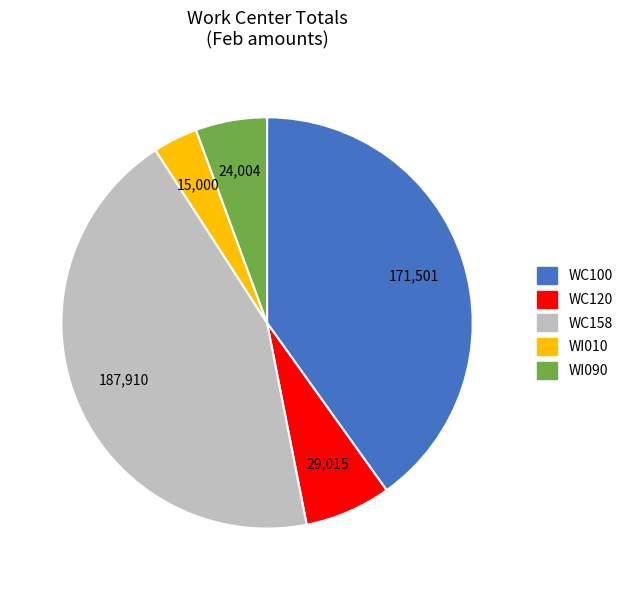

Does WI090 represent more than half of the total?

No